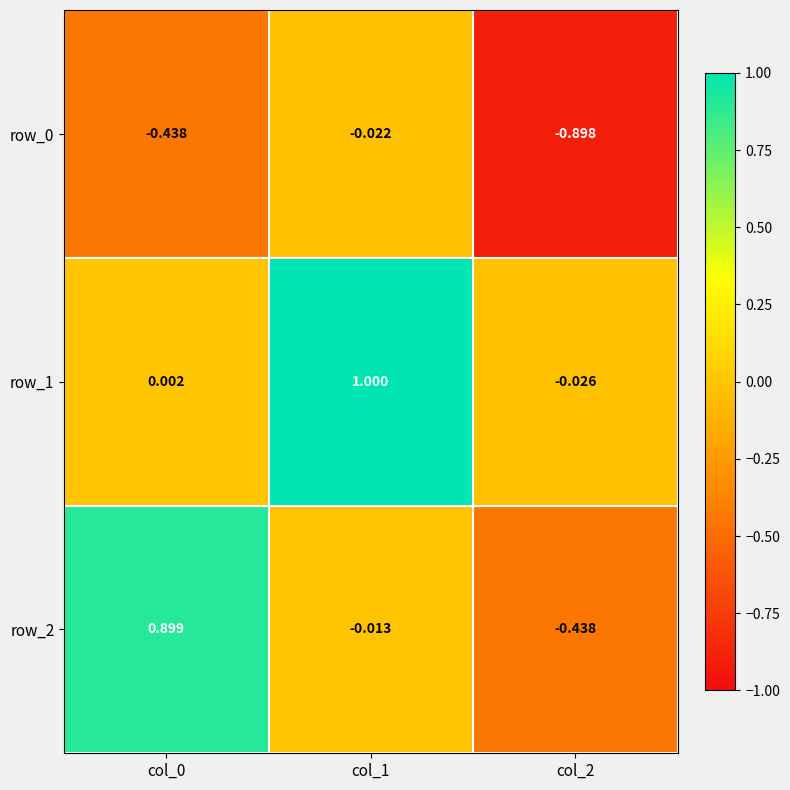

Is the value of row_0 at col_1 greater than the value of row_2 at col_2?

Yes